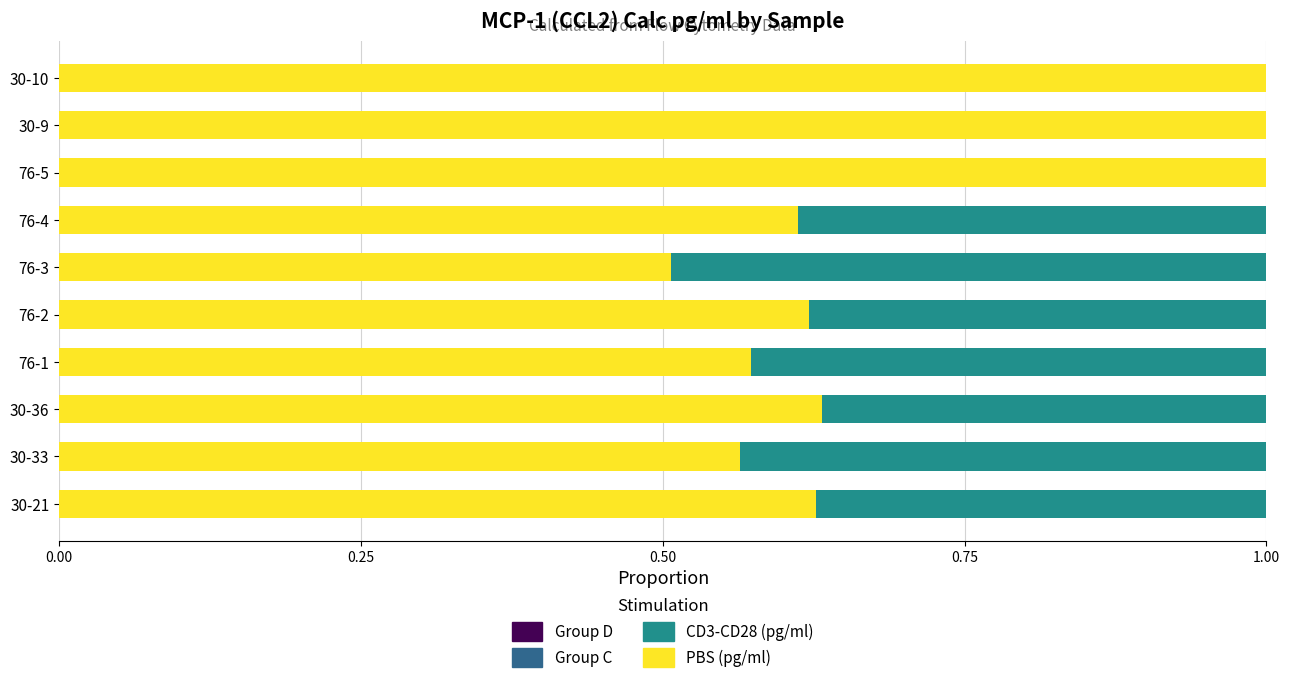

Is it true that PBS (pg/ml) equals 1.0 at 30-36?

False